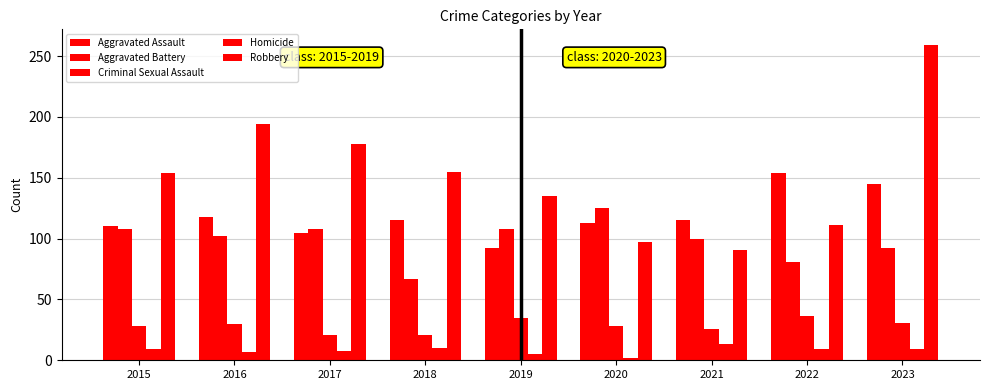

Between 2016 and 2017, which is larger?

2016